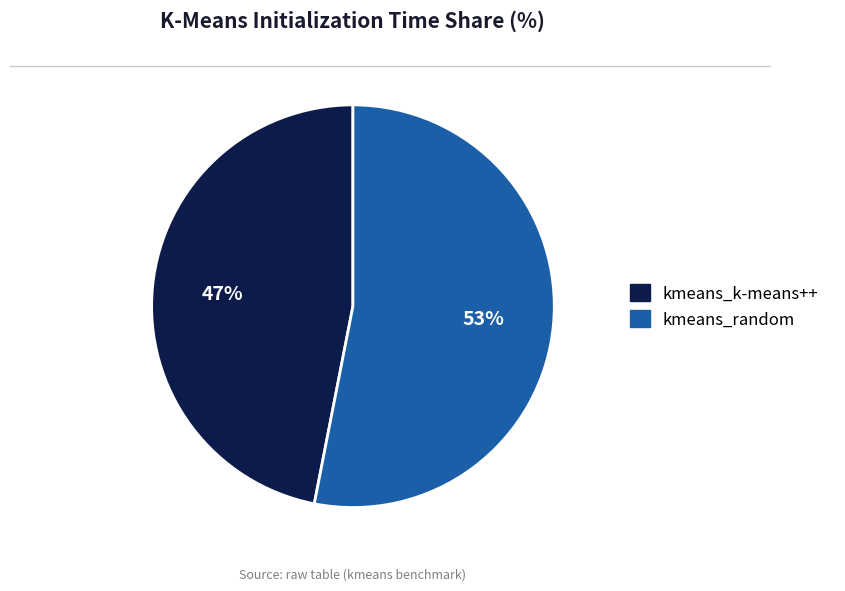

Between kmeans_k-means++ and kmeans_random, which is larger?

kmeans_random